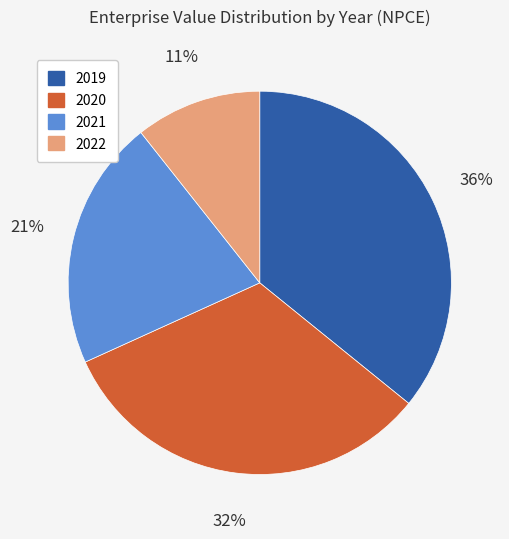

Does any single category account for the majority?

No